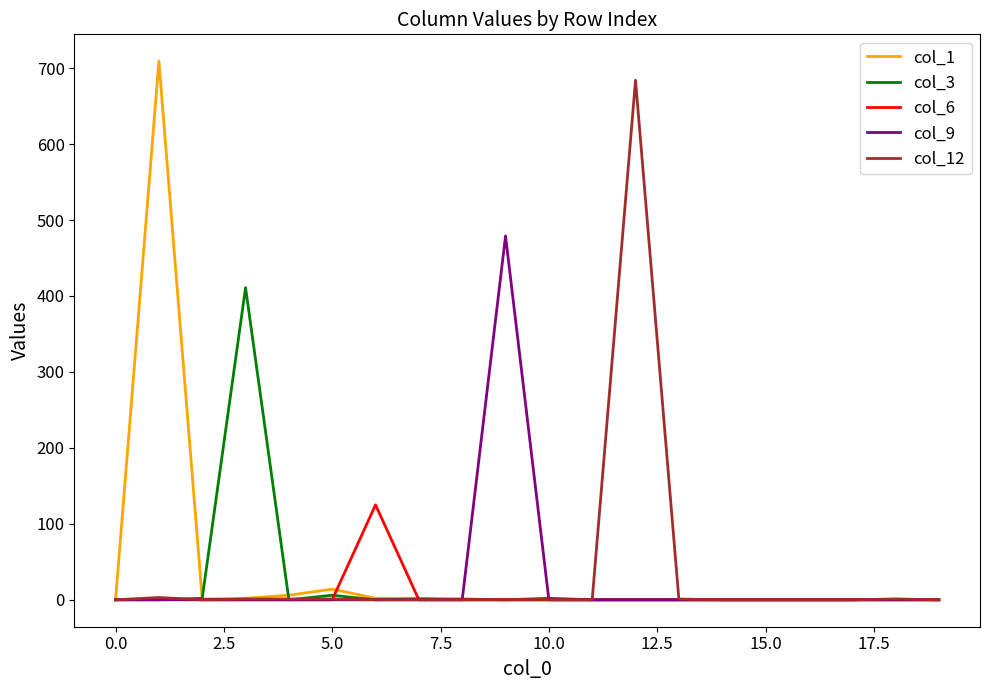

What is the maximum value shown in the chart?

709